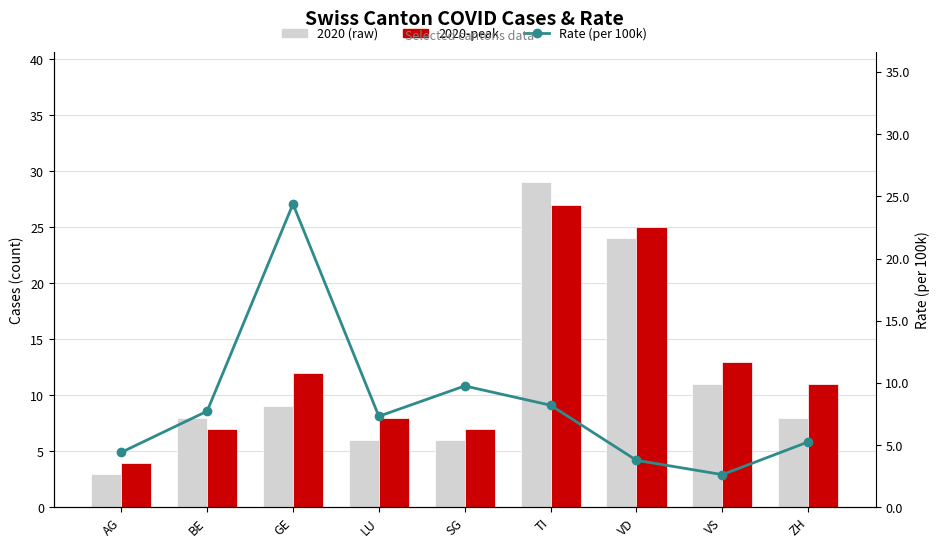

What are all the series names shown in the legend?

2020 (raw), 2020-peak, Rate (per 100k)